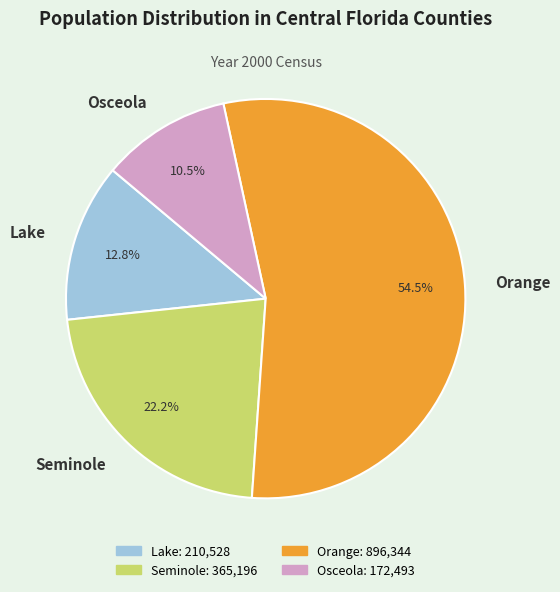

What portion of the pie excludes Lake?

87.2%